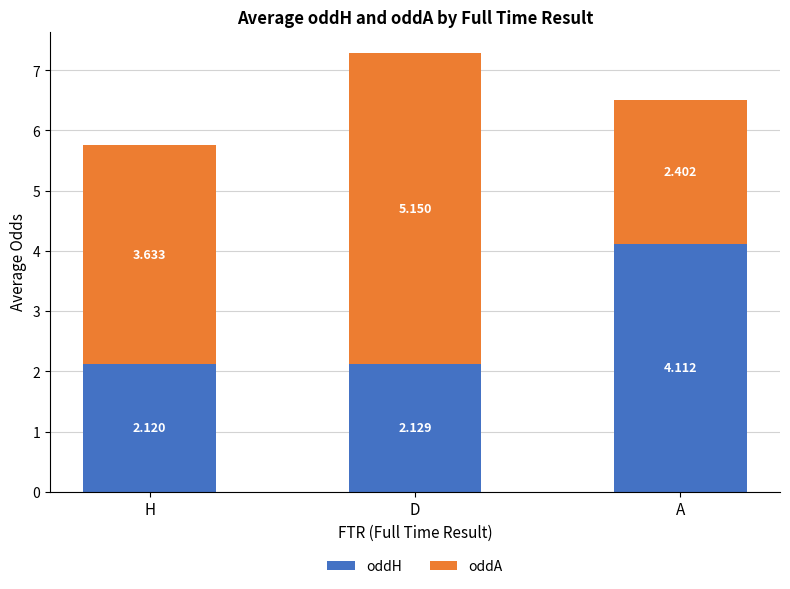

True or false: oddH has a value of 4.1 at A.

True